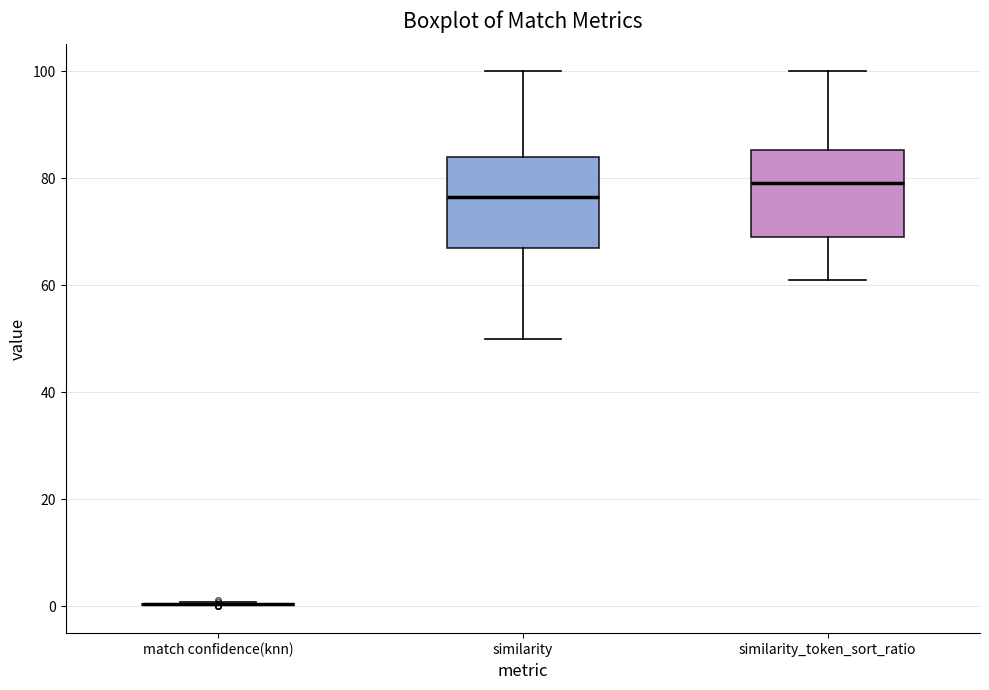

Reading left to right, transcribe this box plot: for each box, give where its median line is, the range the box spans, and where its two whiskers end, as read against the y-axis. The values are not printed on the chart, so give them approximately, as read against the axis.

match confidence(knn): box collapsed to a line at 0, whiskers 0 to 0
similarity: median 76, box 68 to 84, whiskers 50 to 100
similarity_token_sort_ratio: median 80, box 70 to 86, whiskers 62 to 100